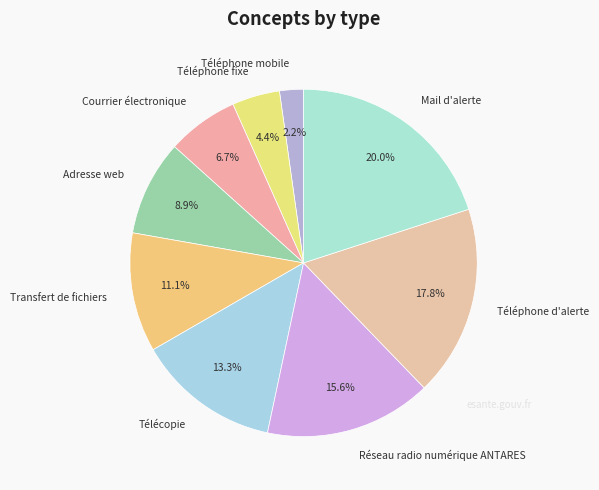

Is there any slice that represents more than half of the pie?

No